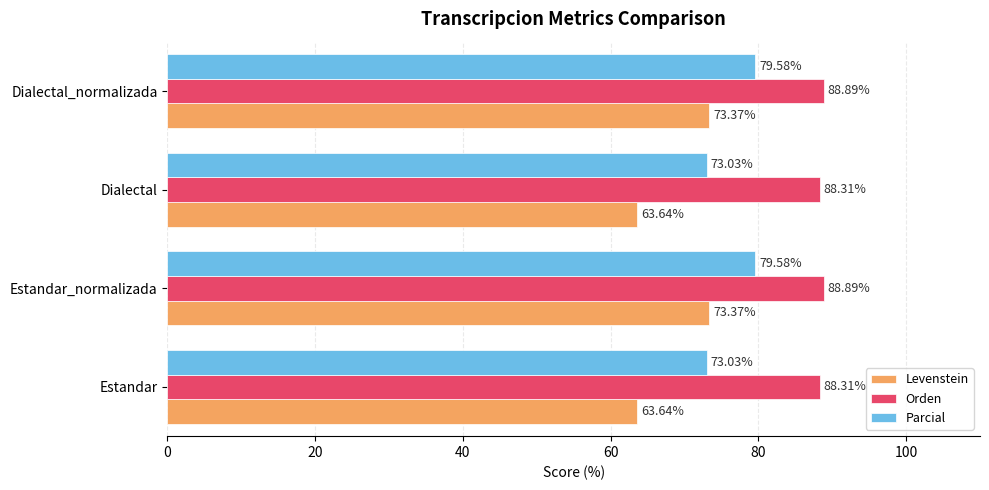

What is the difference between the Levenstein values at Dialectal_normalizada and Dialectal?

9.7